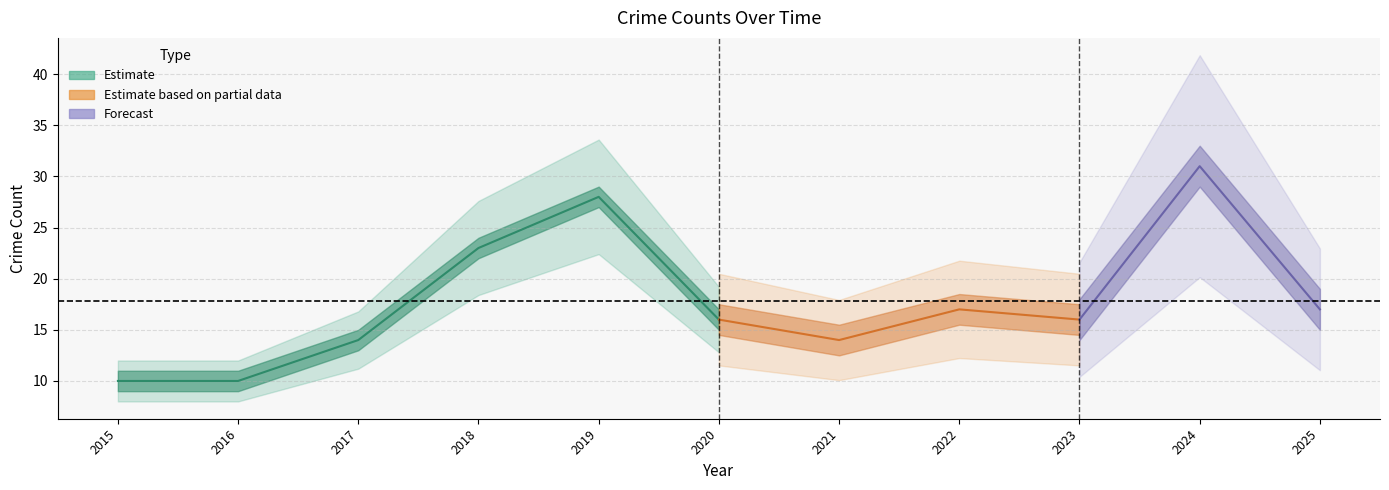

Reading left to right, list all the values displayed in this chart.

Aggravated Assault: 0	3	1	0	2	0	1	4	1	5	1
Aggravated Battery: 4	0	2	2	1	1	1	4	4	5	6
Criminal Sexual Assault: 1	0	0	0	0	0	2	0	0	3	1
Robbery: 5	7	11	21	25	15	10	9	11	18	9
Total: 10	10	14	23	28	16	14	17	16	31	17